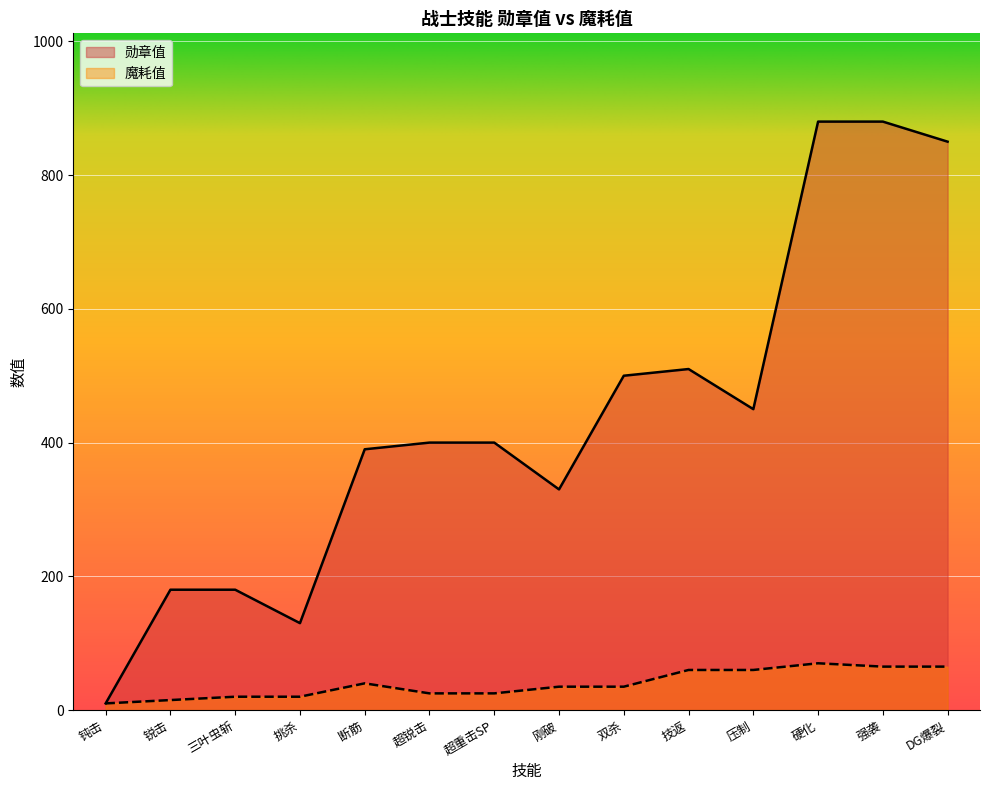

Which series has the largest range (max minus min)?

勋章值